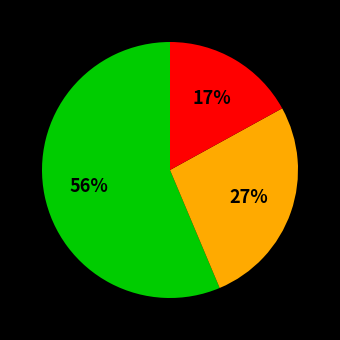

Does any single category account for the majority?

Yes